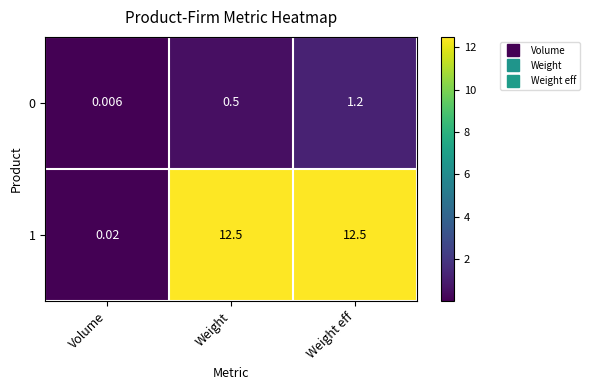

At how many categories does at least one series exceed 9?

2